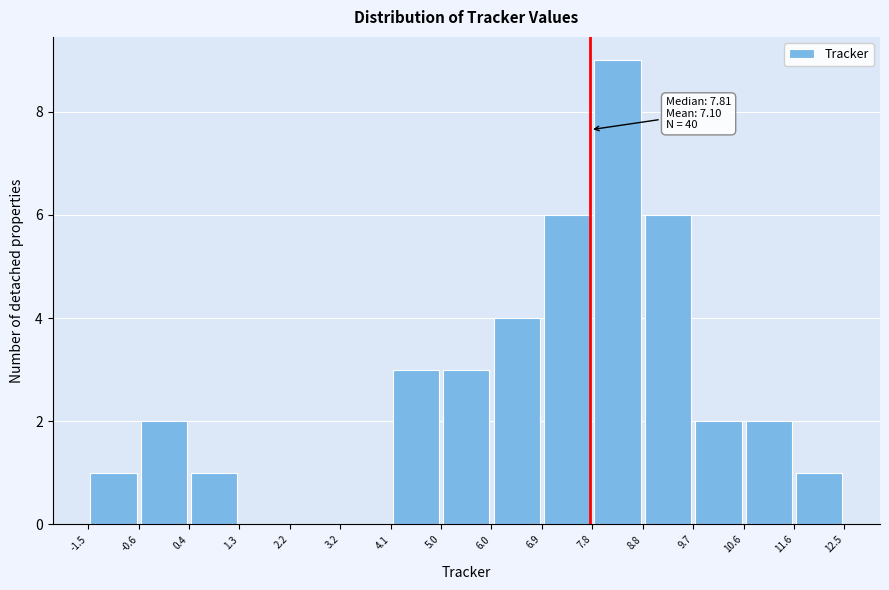

Which range on the x-axis has the tallest bar?

7.8 to 8.8